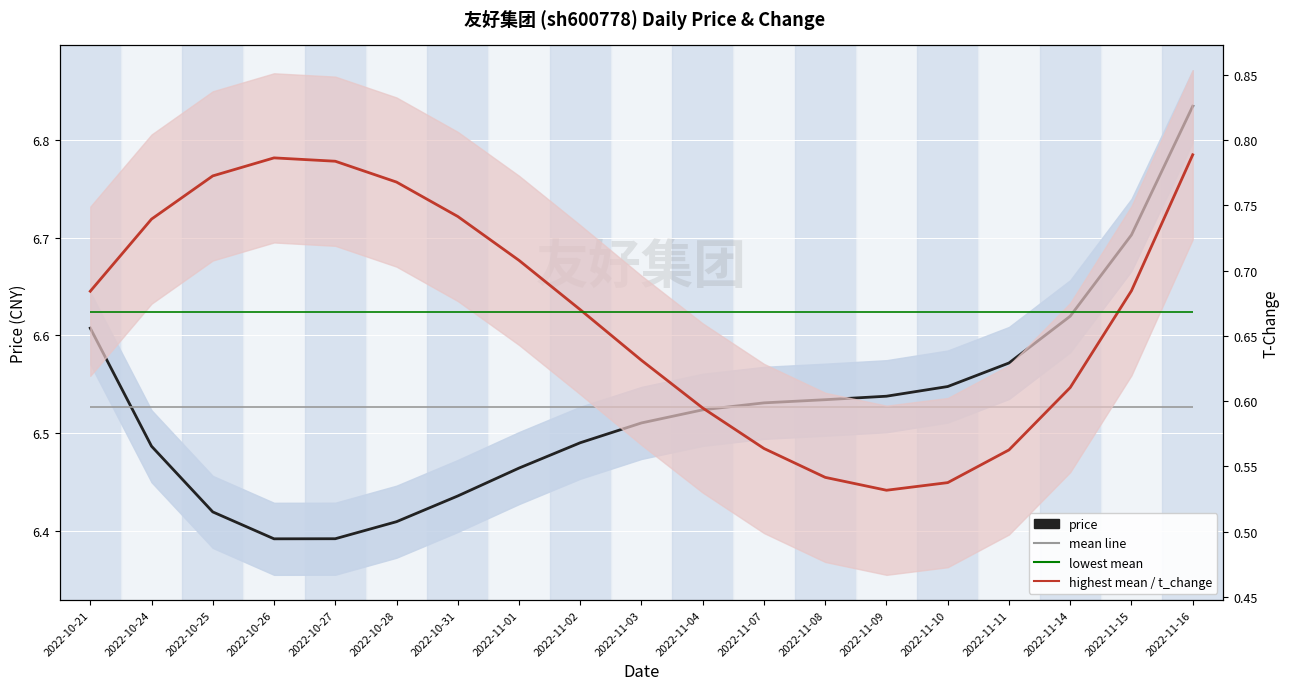

True or false: price has more than 1 points higher than both neighbors.

False